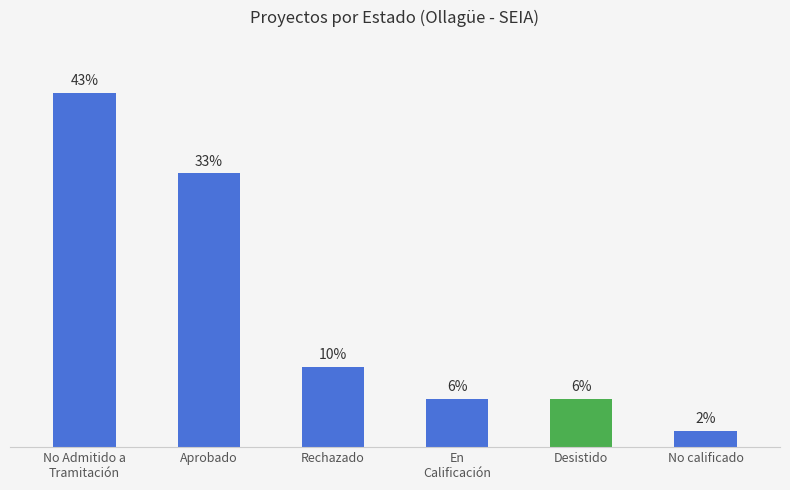

Does the chart contain any negative values?

No